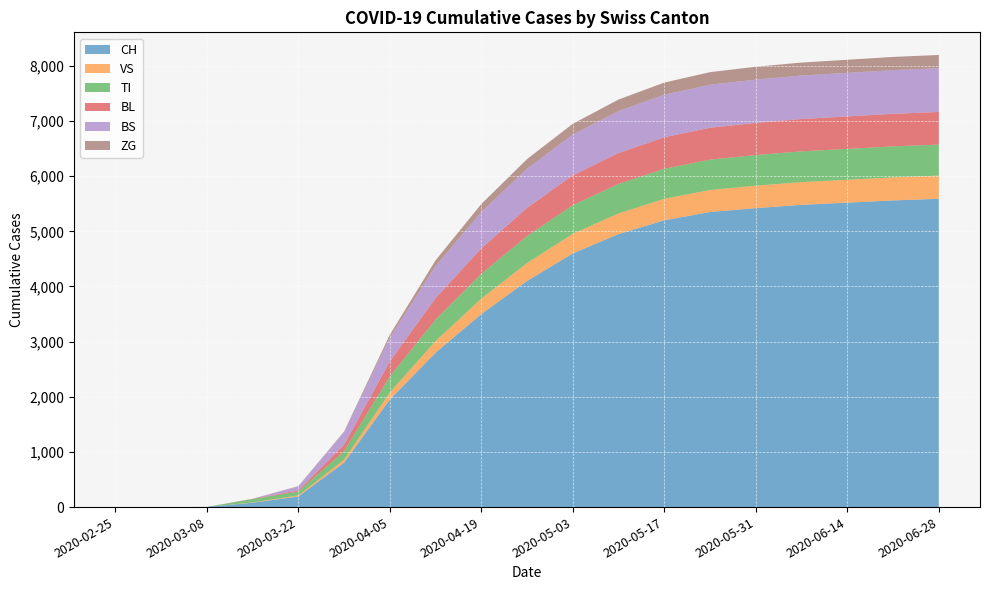

Reading left to right, what are all the values shown in this chart?

CH: 2020-02-25=0	2020-03-01=0	2020-03-08=3	2020-03-15=79	2020-03-22=192	2020-03-29=806	2020-04-05=1950	2020-04-12=2800	2020-04-19=3500	2020-04-26=4100	2020-05-03=4600	2020-05-10=4950	2020-05-17=5200	2020-05-24=5350	2020-05-31=5420	2020-06-07=5480	2020-06-14=5520	2020-06-21=5560	2020-06-28=5590
VS: 2020-02-25=0	2020-03-01=0	2020-03-08=0	2020-03-15=6	2020-03-22=19	2020-03-29=54	2020-04-05=130	2020-04-12=210	2020-04-19=280	2020-04-26=325	2020-05-03=355	2020-05-10=375	2020-05-17=390	2020-05-24=400	2020-05-31=408	2020-06-07=412	2020-06-14=415	2020-06-21=418	2020-06-28=420
TI: 2020-02-25=0	2020-03-01=0	2020-03-08=0	2020-03-15=61	2020-03-22=70	2020-03-29=155	2020-04-05=290	2020-04-12=390	2020-04-19=450	2020-04-26=490	2020-05-03=520	2020-05-10=535	2020-05-17=545	2020-05-24=550	2020-05-31=555	2020-06-07=558	2020-06-14=560	2020-06-21=562	2020-06-28=563
BL: 2020-02-25=0	2020-03-01=0	2020-03-08=0	2020-03-15=5	2020-03-22=21	2020-03-29=115	2020-04-05=270	2020-04-12=390	2020-04-19=460	2020-04-26=510	2020-05-03=540	2020-05-10=560	2020-05-17=570	2020-05-24=578	2020-05-31=583	2020-06-07=586	2020-06-14=588	2020-06-21=590	2020-06-28=591
BS: 2020-02-25=0	2020-03-01=0	2020-03-08=0	2020-03-15=0	2020-03-22=73	2020-03-29=228	2020-04-05=430	2020-04-12=580	2020-04-19=660	2020-04-26=710	2020-05-03=740	2020-05-10=760	2020-05-17=772	2020-05-24=780	2020-05-31=785	2020-06-07=788	2020-06-14=790	2020-06-21=792	2020-06-28=793
ZG: 2020-02-25=0	2020-03-01=0	2020-03-08=0	2020-03-15=0	2020-03-22=5	2020-03-29=12	2020-04-05=55	2020-04-12=105	2020-04-19=145	2020-04-26=175	2020-05-03=195	2020-05-10=210	2020-05-17=220	2020-05-24=228	2020-05-31=233	2020-06-07=236	2020-06-14=238	2020-06-21=240	2020-06-28=241